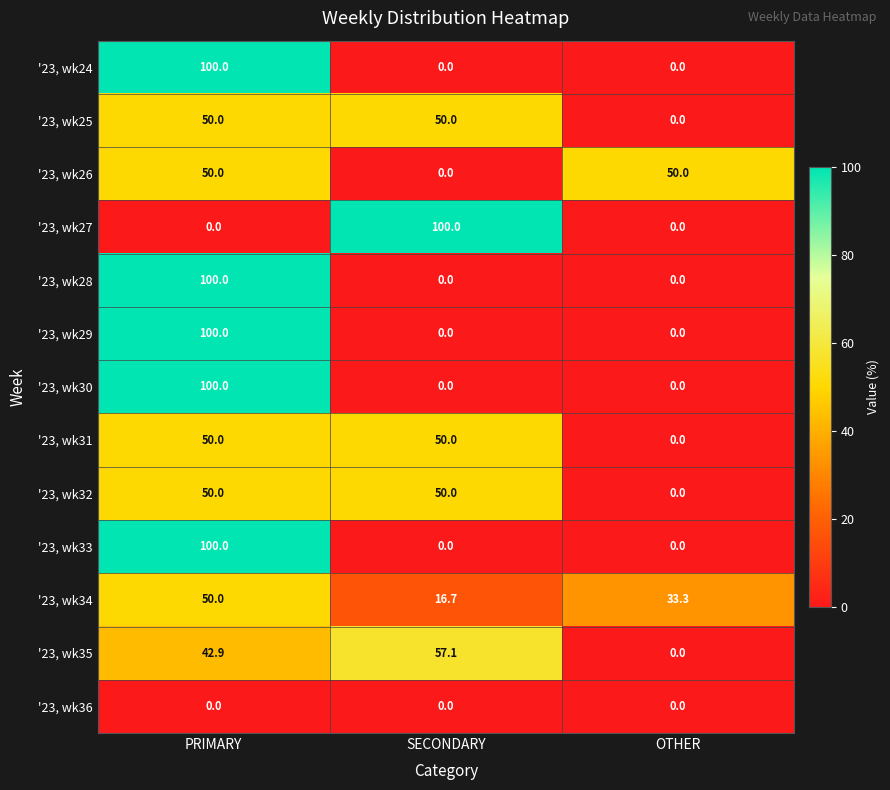

List the labels in order of '23, wk35 value, largest first.

SECONDARY, PRIMARY, OTHER